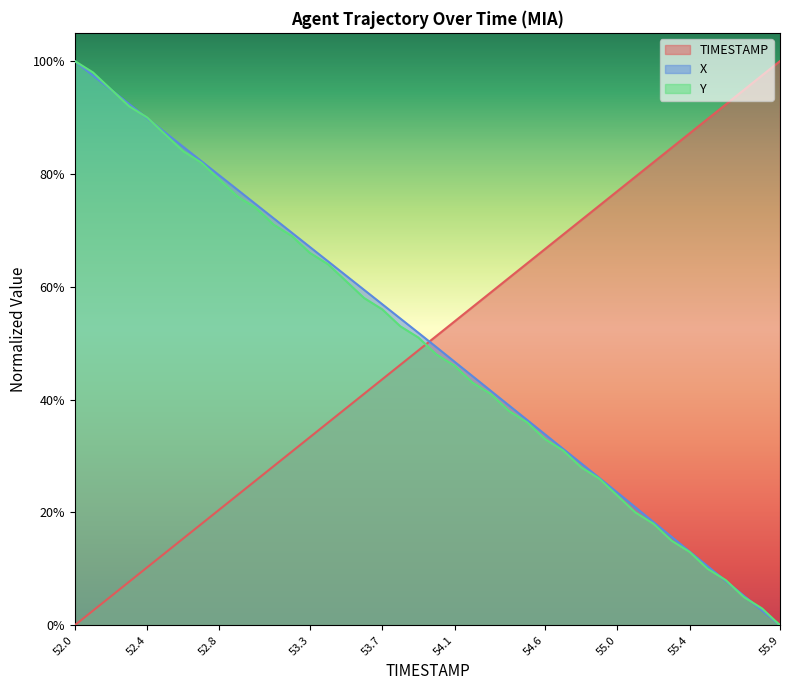

Which series has the largest range (max minus min)?

TIMESTAMP